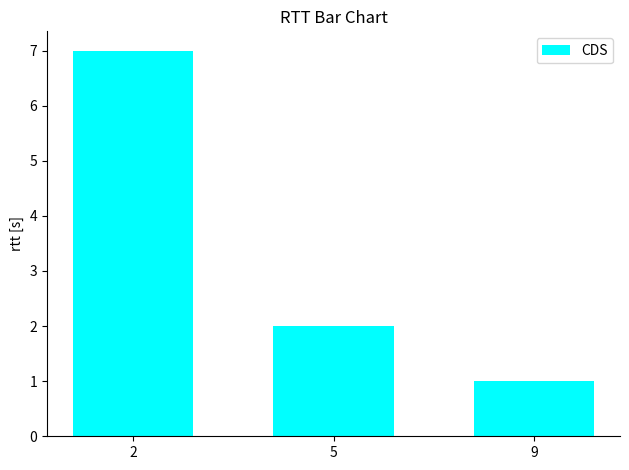

What is the difference between the values at 5 and 9?

1